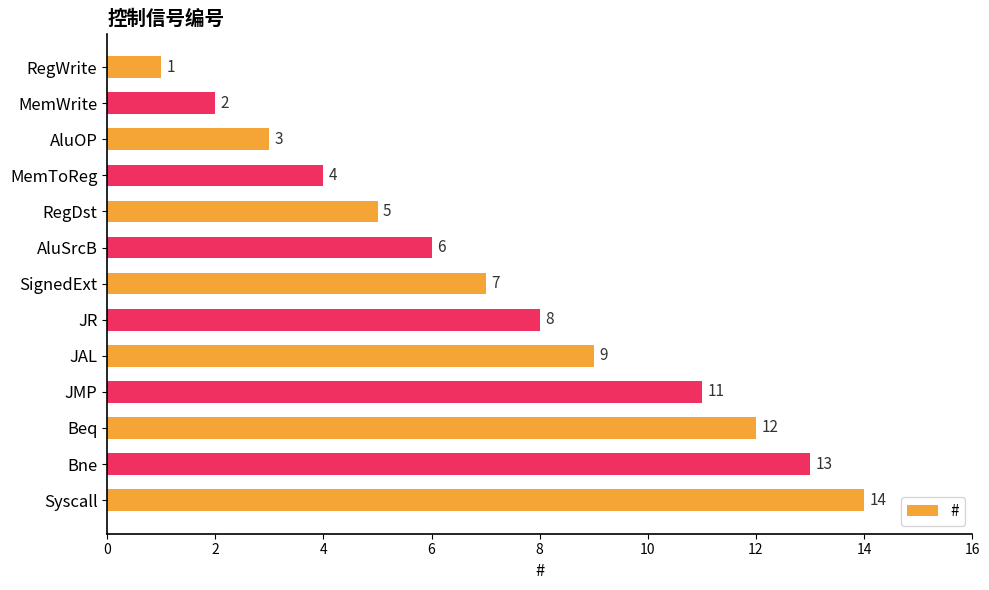

Is it true that the value at JMP is 11?

True